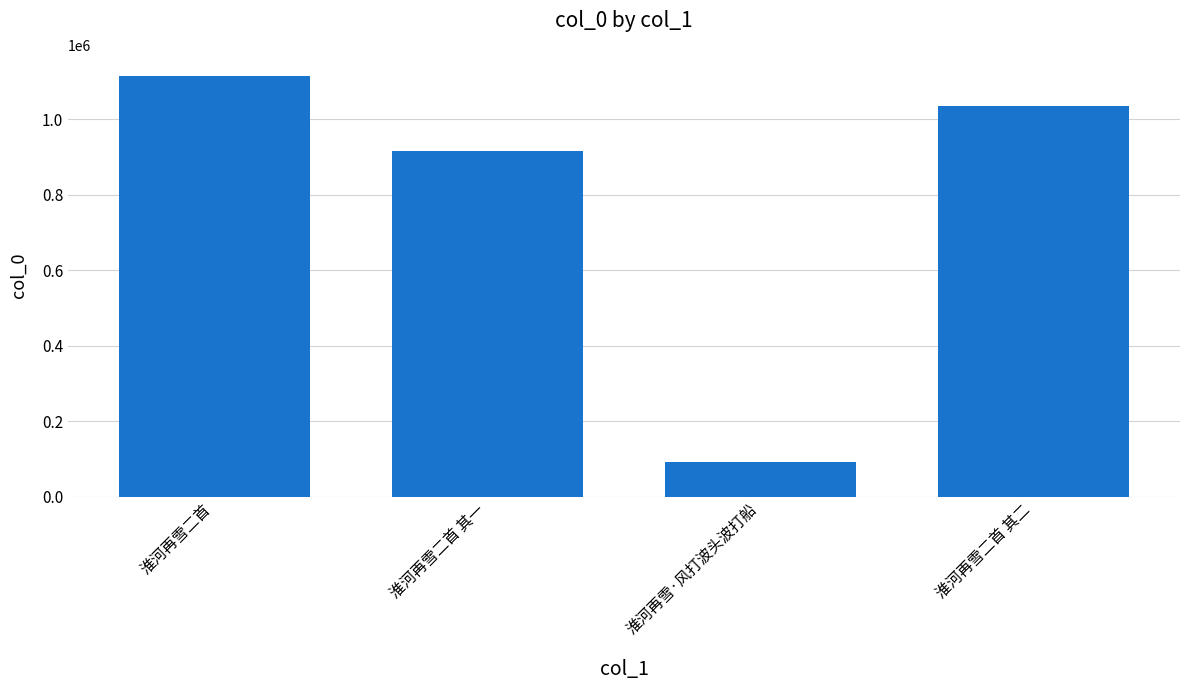

Reading left to right, what are all the values shown in this chart?

1115651	915734	92949	1036829